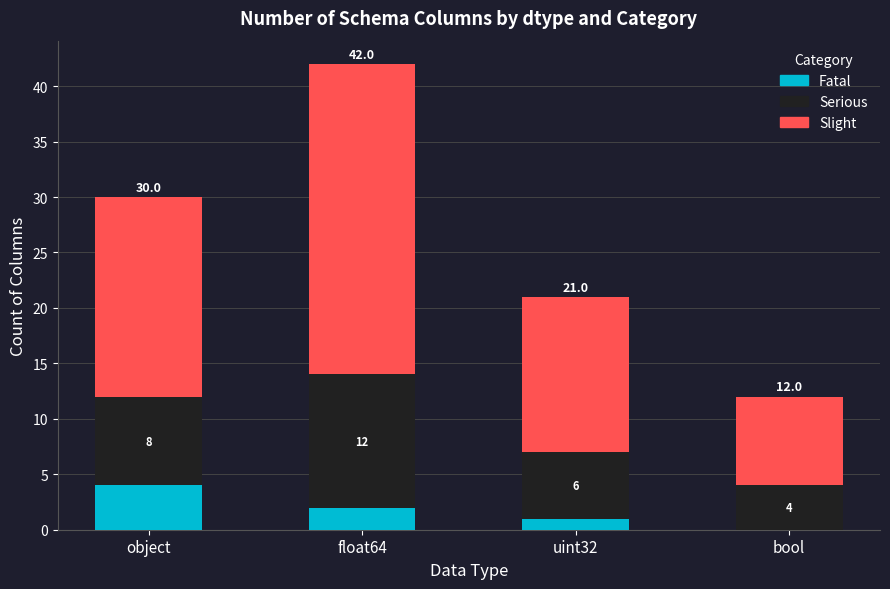

What is the highest value of the Fatal series?

4